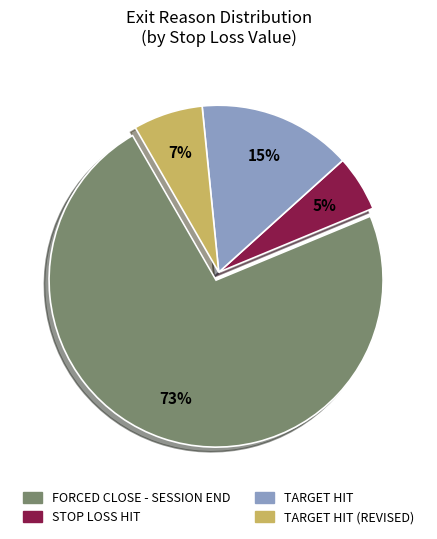

Does any single category account for the majority?

Yes